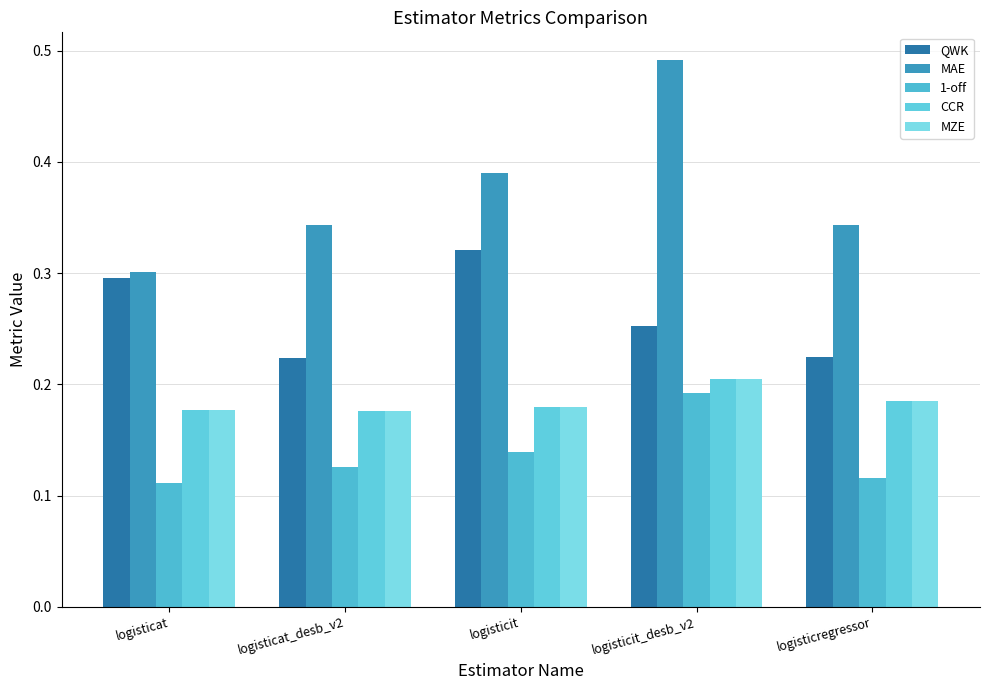

What are all the series names shown in the legend?

QWK, MAE, 1-off, CCR, MZE